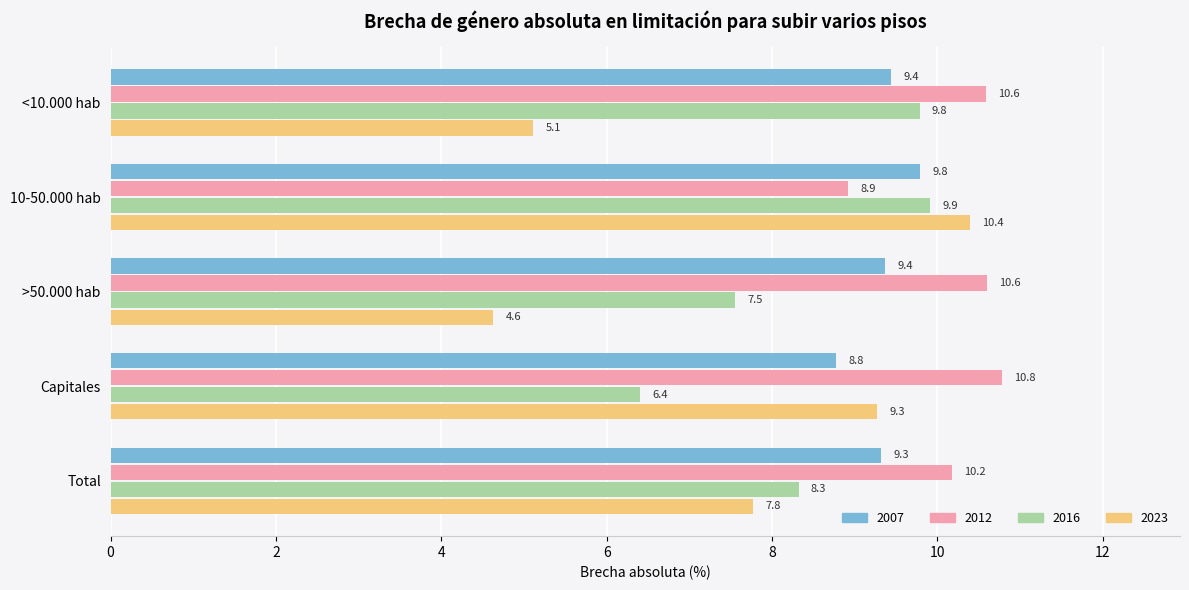

The value of 2007 at <10.000 hab is 9.4. True or false?

True